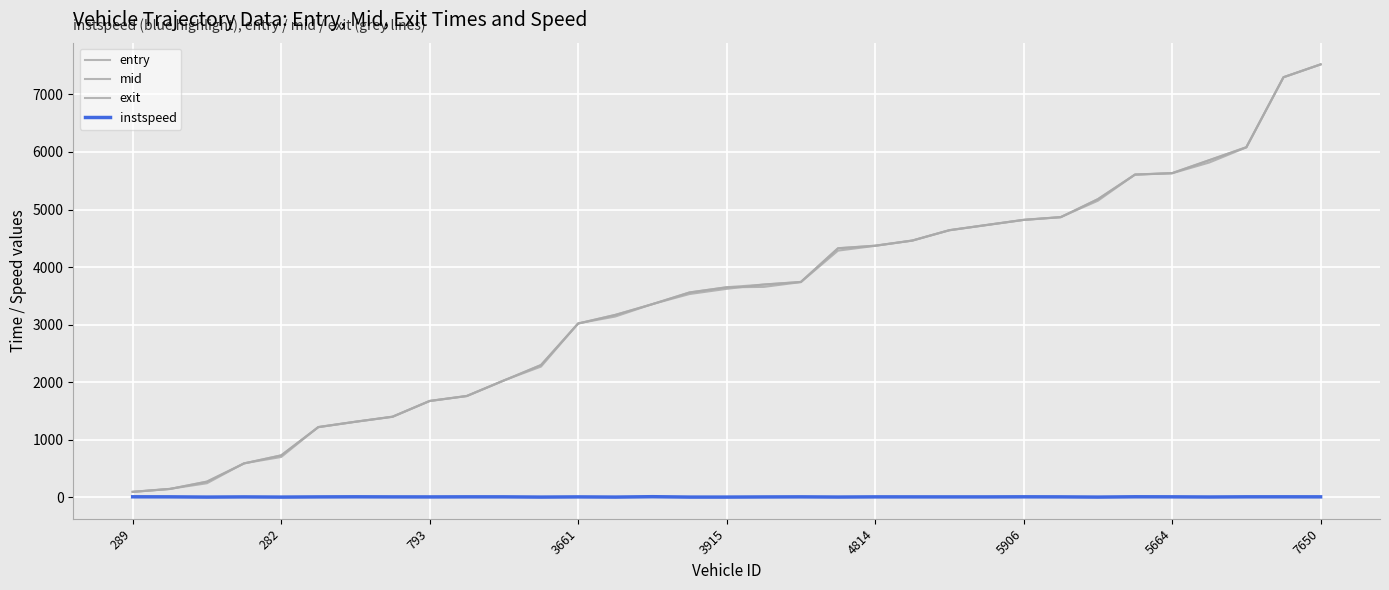

What is the minimum value for instspeed?

5.0